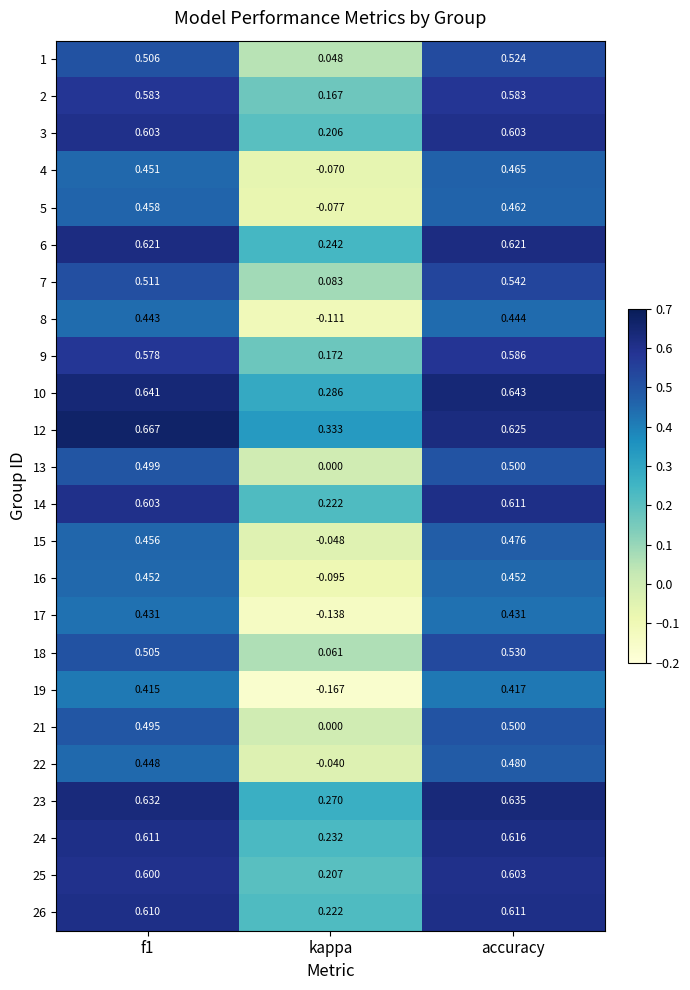

At which category does the chart reach its minimum across all series?

kappa